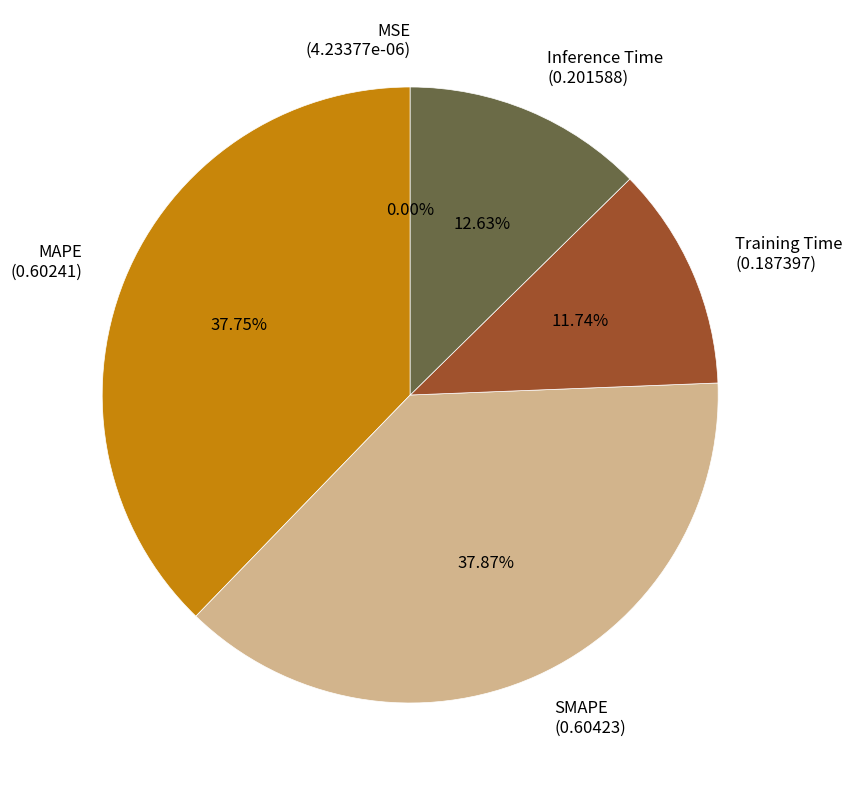

To the nearest percent, what portion does Training Time represent?

12%